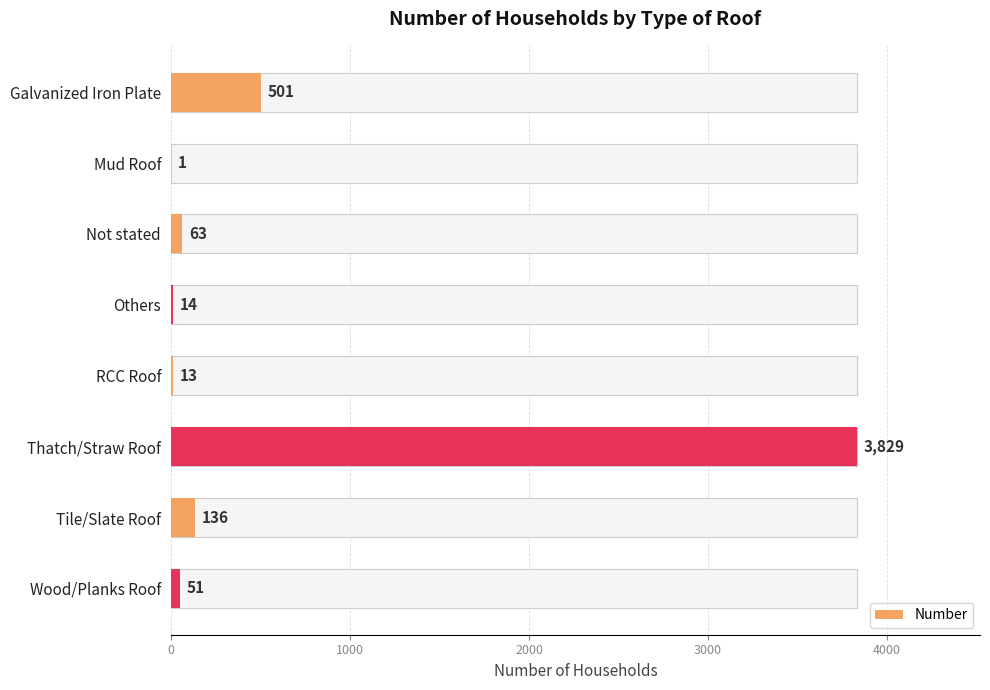

Is it true that the value at Galvanized Iron Plate is 501?

True